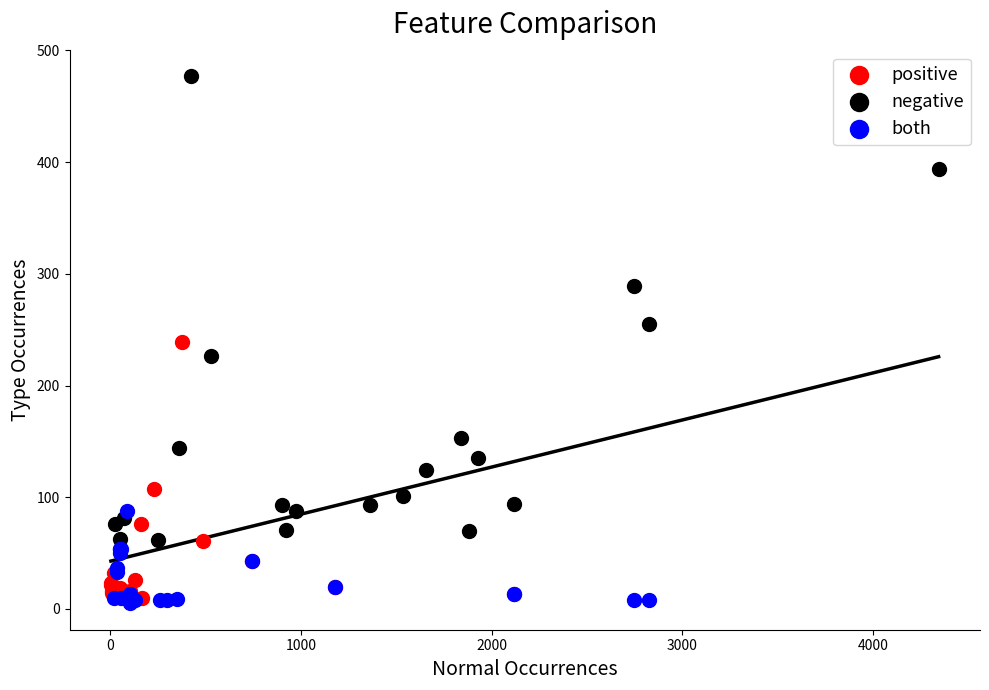

Which series reaches the maximum Y coordinate?

negative